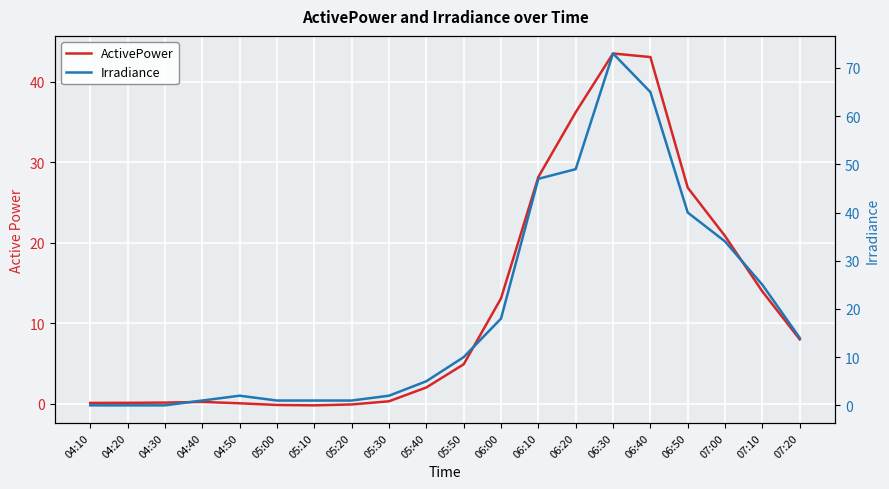

After their last crossing, which series has the higher values: ActivePower or Irradiance?

Irradiance